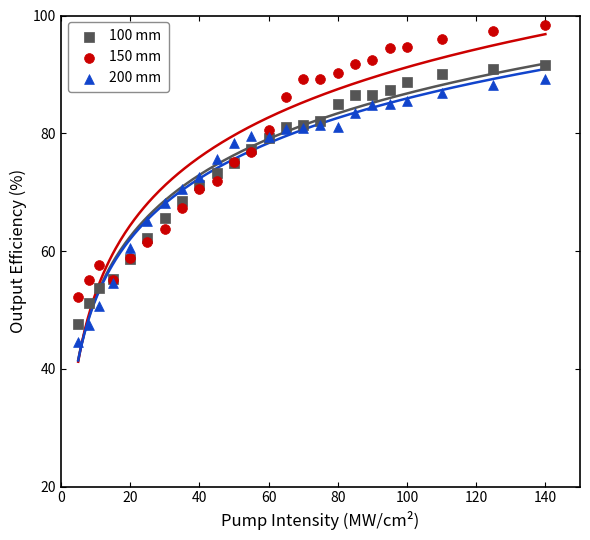

Which series contains the highest Y value?

150 mm